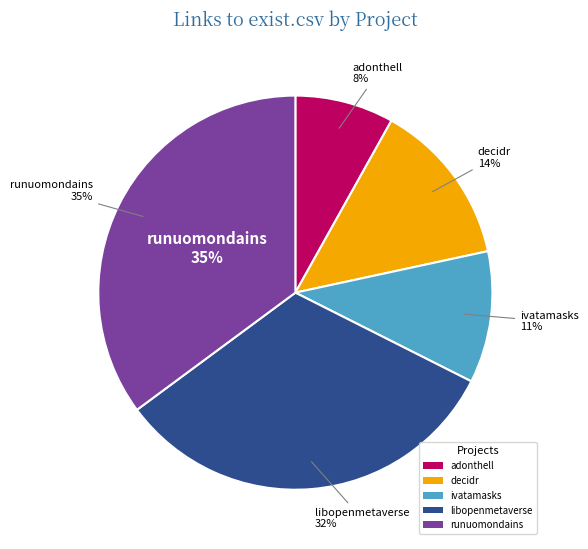

To the nearest percent, what percentage of the pie is decidr.csv?

14%